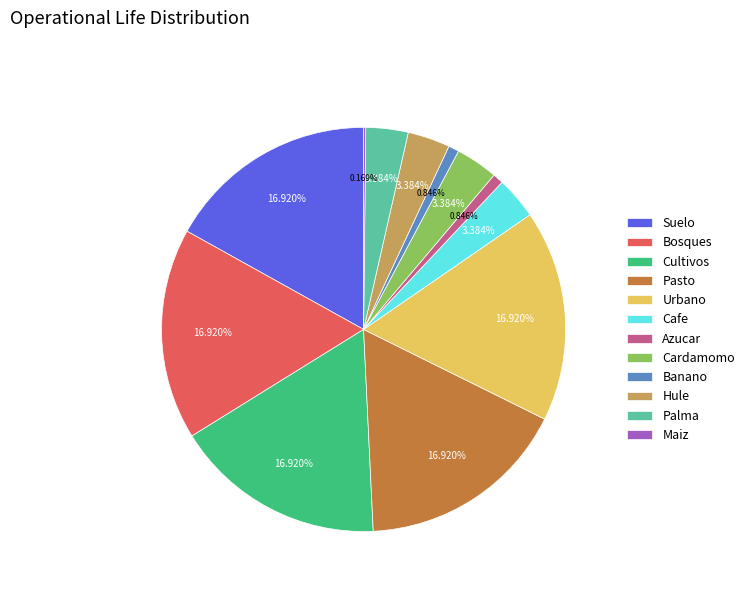

What is the ratio of the value at Bosques to the value at Urbano?

1.0